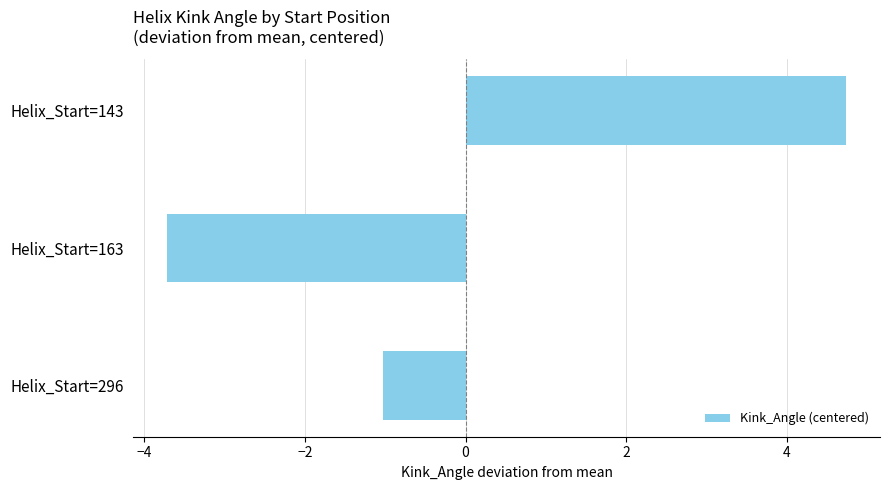

What is the change in value from Helix_Start=163 to Helix_Start=296?

+2.7